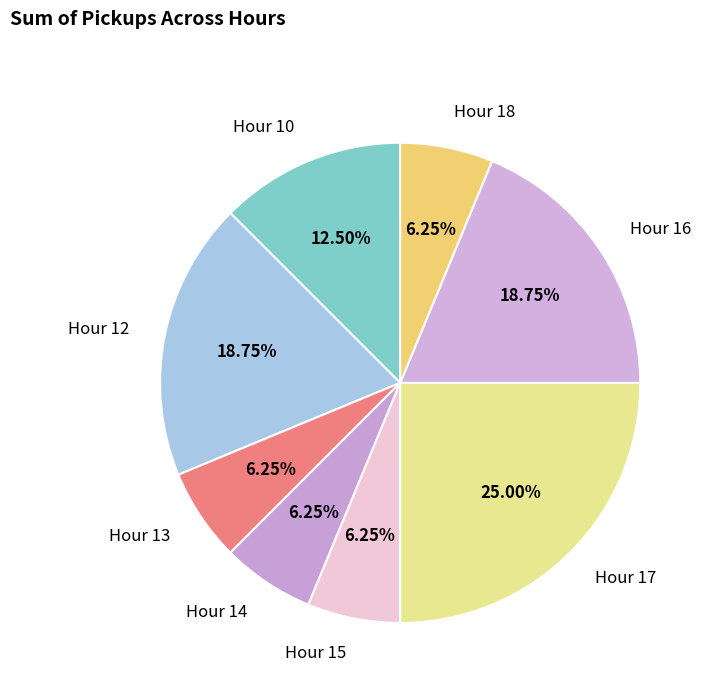

Is the sum of Hour 17 and Hour 12 greater than half?

No